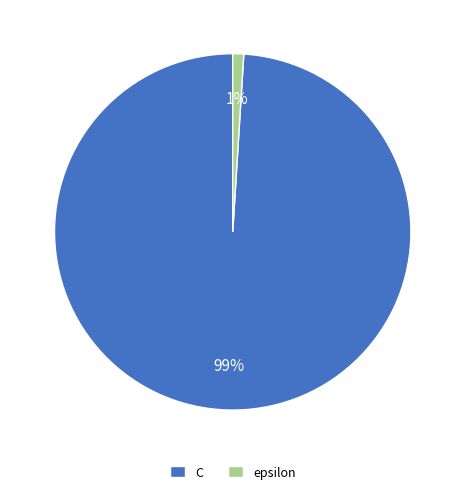

Does C account for over 50% of the chart?

Yes